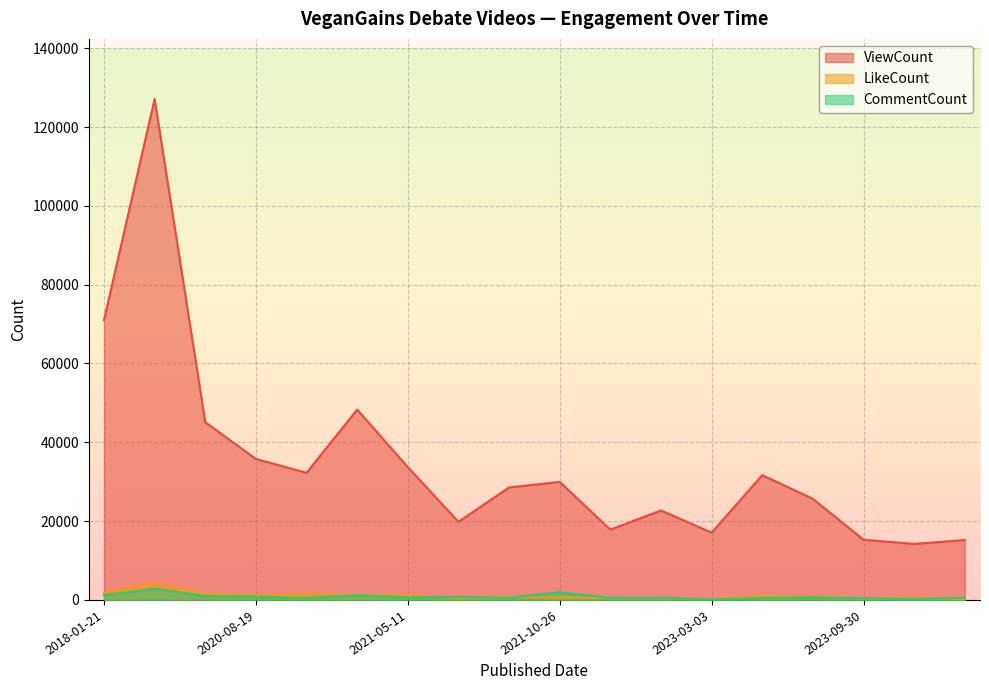

How many data points does each series have?

18